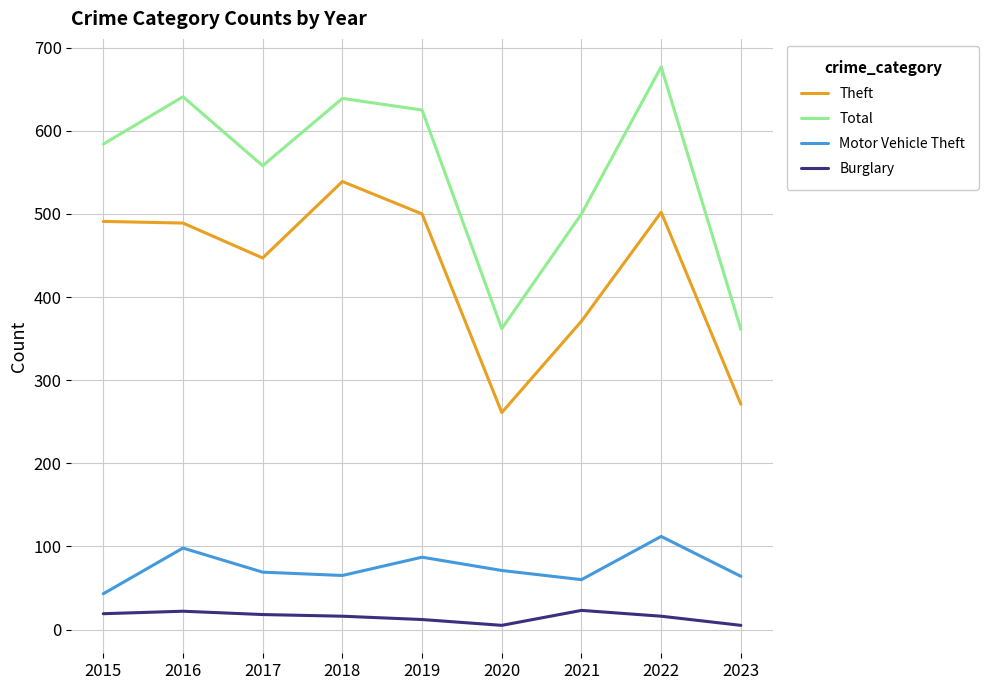

Count the number of categories in the chart.

9